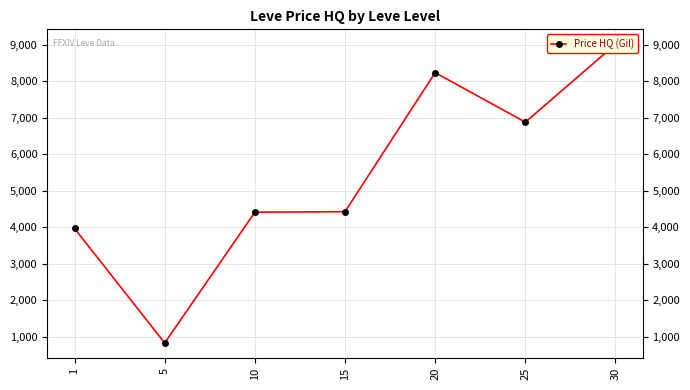

True or false: the data shows 3713.5 at 20.

False